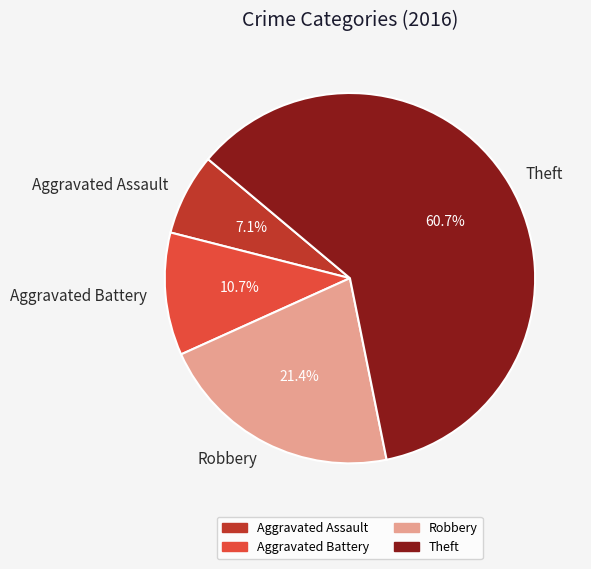

Do Robbery and Aggravated Battery together represent more than half of the pie?

No